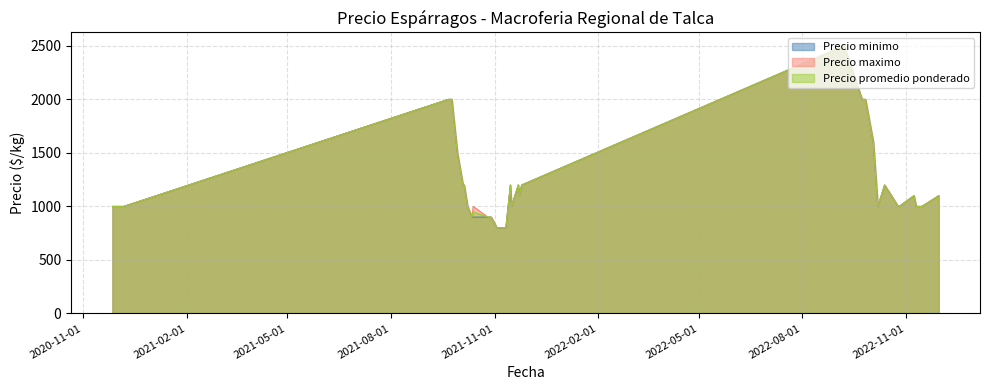

Rank the categories by Precio promedio ponderado value from highest to lowest.

2022-09-07, 2021-09-22, 2022-09-26, 2021-09-21, 2021-09-24, 2022-09-23, 2022-10-03, 2021-09-29, 2022-10-05, 2021-10-05, 2021-11-25, 2021-11-22, 2022-10-13, 2021-11-15, 2021-10-04, 2022-11-30, 2022-11-30, 2022-11-08, 2021-11-19, 2021-11-23, 2022-11-10, 2020-12-07, 2022-11-15, 2021-10-08, 2022-11-11, 2021-11-16, 2022-10-26, 2022-10-25, 2020-11-27, 2022-10-07, 2021-10-13, 2021-10-12, 2021-10-29, 2021-10-28, 2021-10-26, 2021-11-04, 2021-11-08, 2021-11-11, 2021-11-09, 2021-11-03